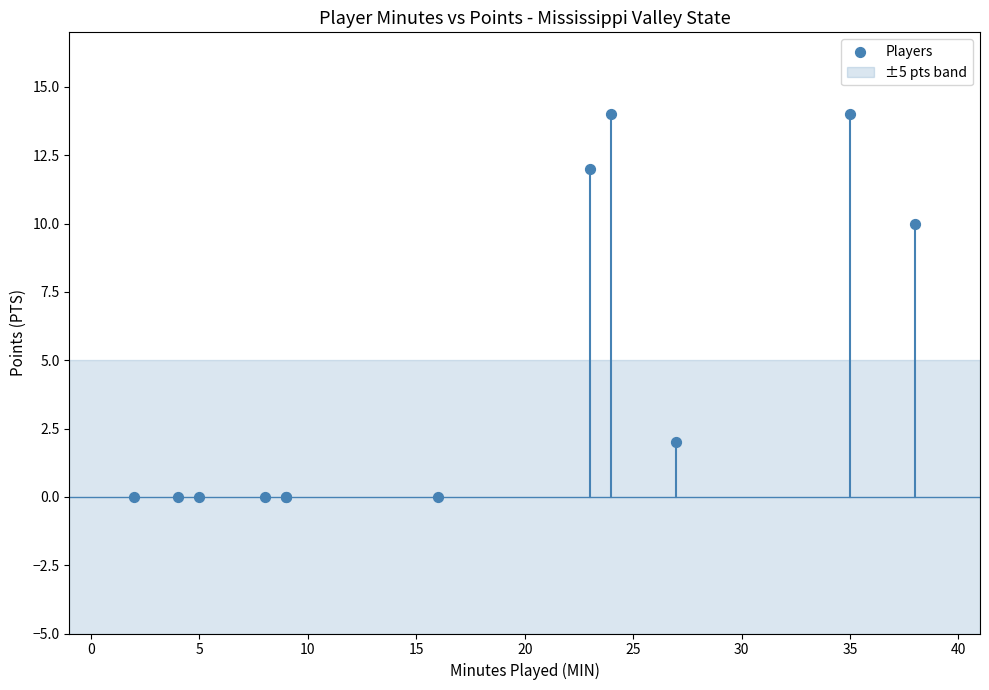

What Y value in the scatter plot is closest to 7?

10